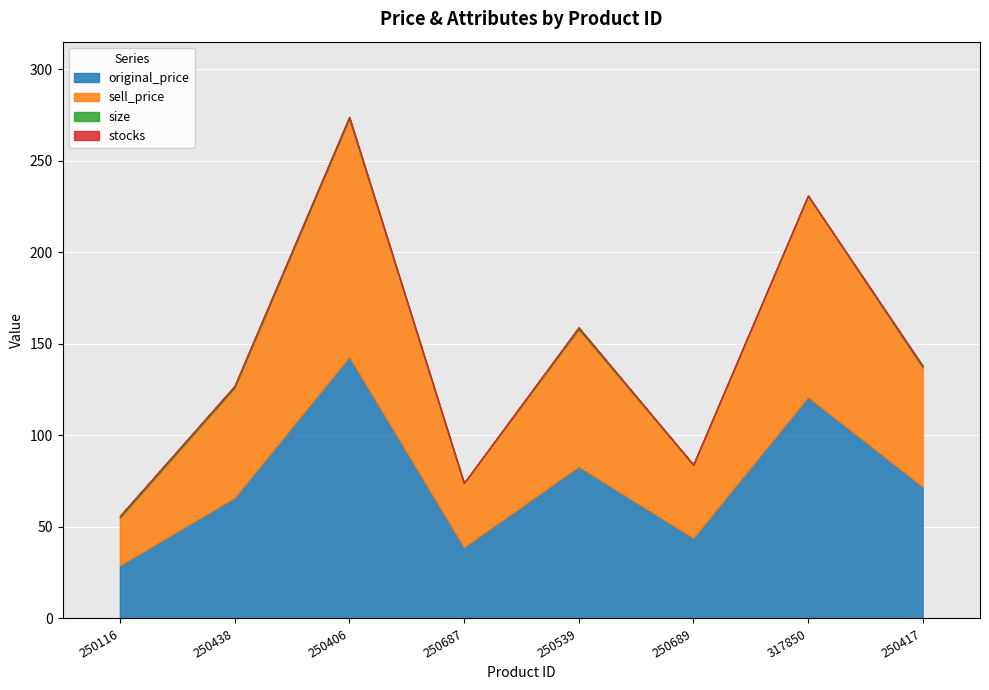

Rank the series at 250417 from lowest to highest value.

stocks, size, sell_price, original_price